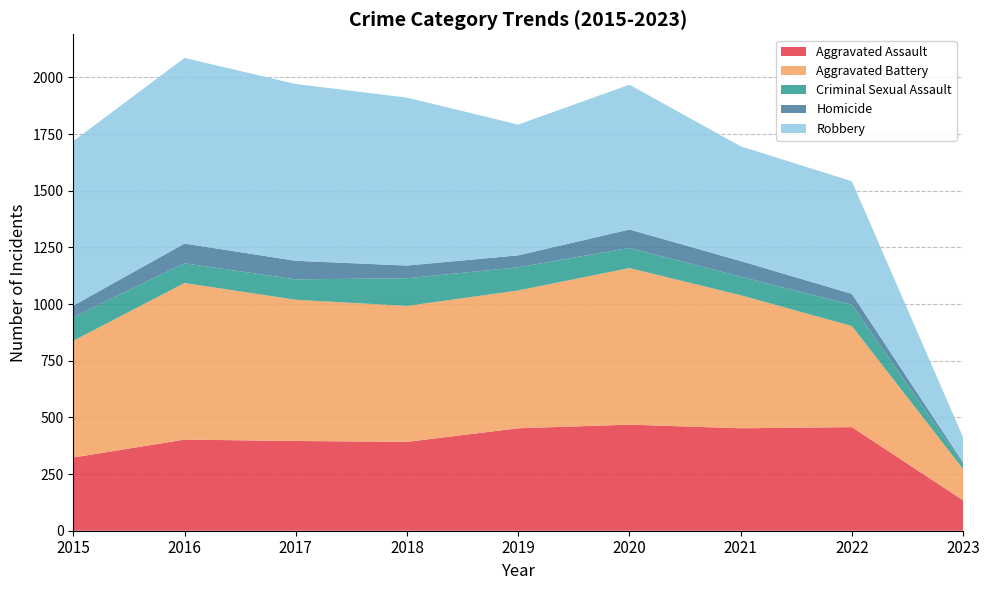

Reading right to left, list all the values displayed in this chart.

Aggravated Assault: 134	457	452	468	452	392	396	402	323
Aggravated Battery: 138	446	587	691	608	600	623	691	515
Criminal Sexual Assault: 20	94	82	89	102	122	90	87	105
Homicide: 9	48	69	81	53	56	82	87	50
Robbery: 111	497	506	639	577	741	780	819	726